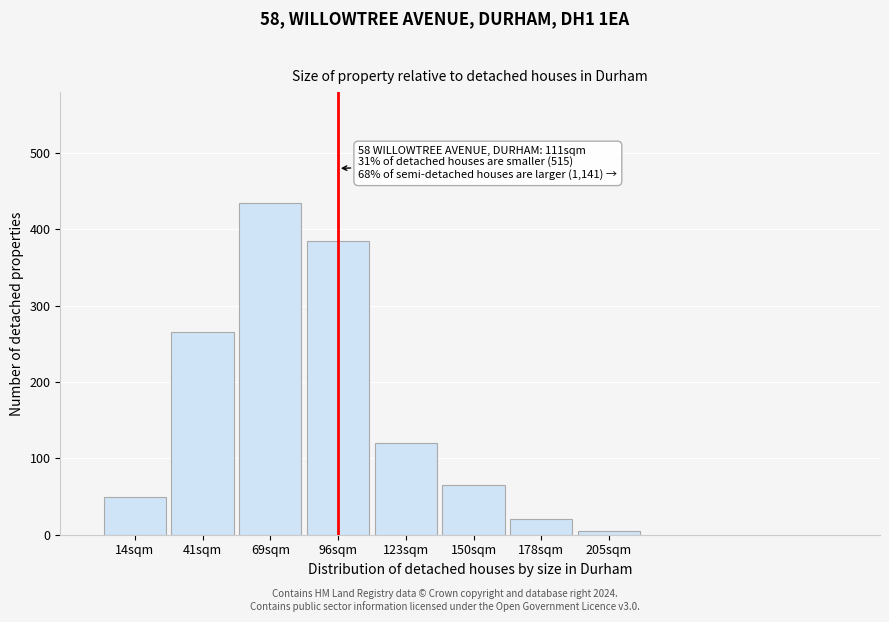

Reading right to left, list all the values displayed in this chart.

205sqm=5	178sqm=20	150sqm=65	123sqm=120	96sqm=385	69sqm=435	41sqm=265	14sqm=50